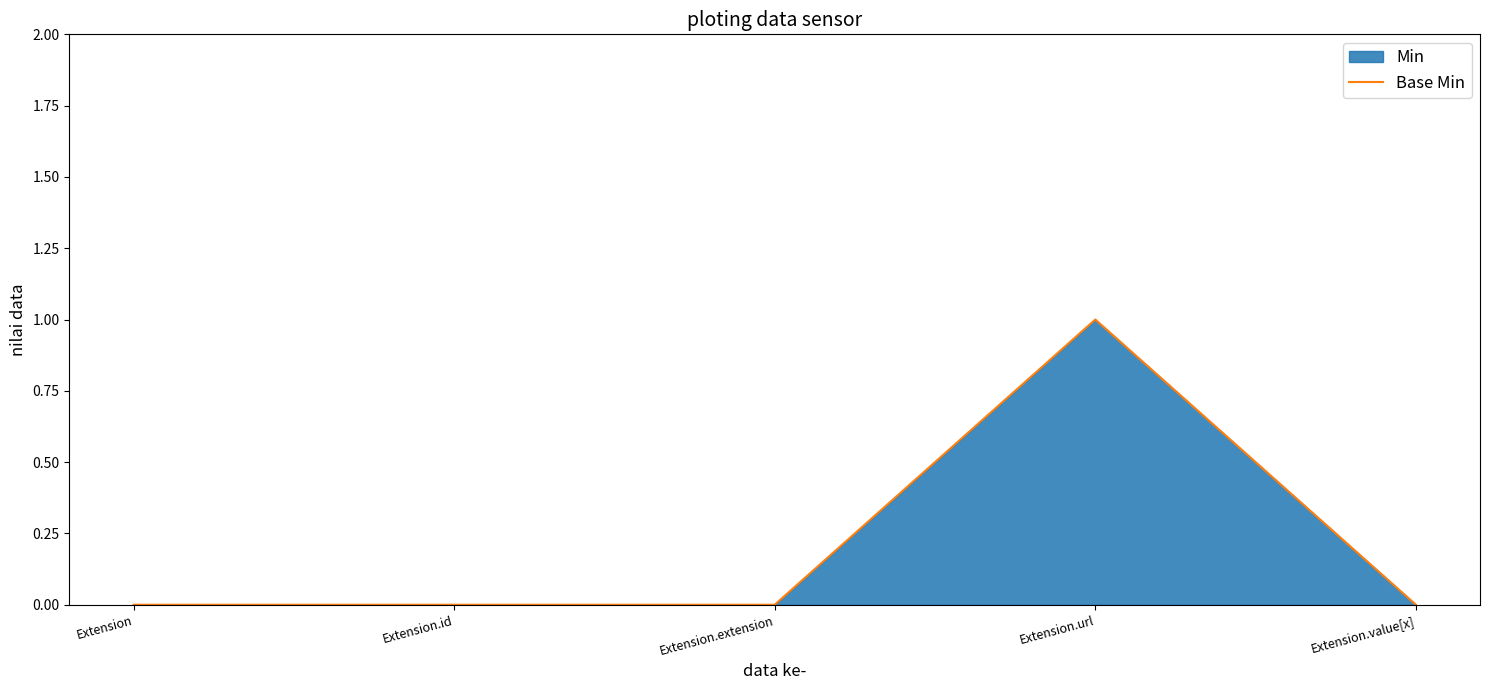

Rank the categories by value from lowest to highest.

Extension, Extension.id, Extension.extension, Extension.value[x], Extension.url